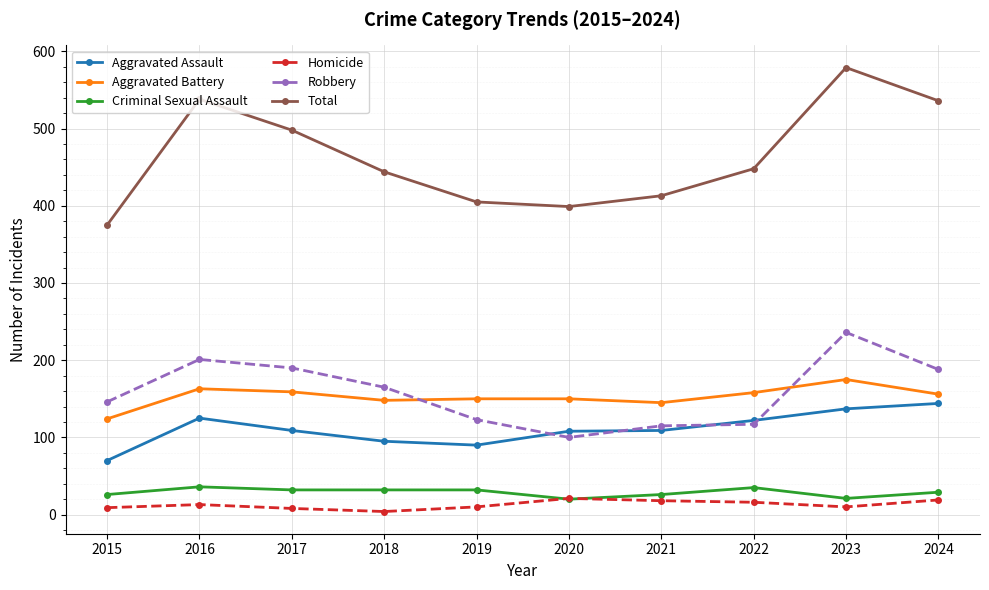

True or false: Homicide and Total intersect in this chart.

False